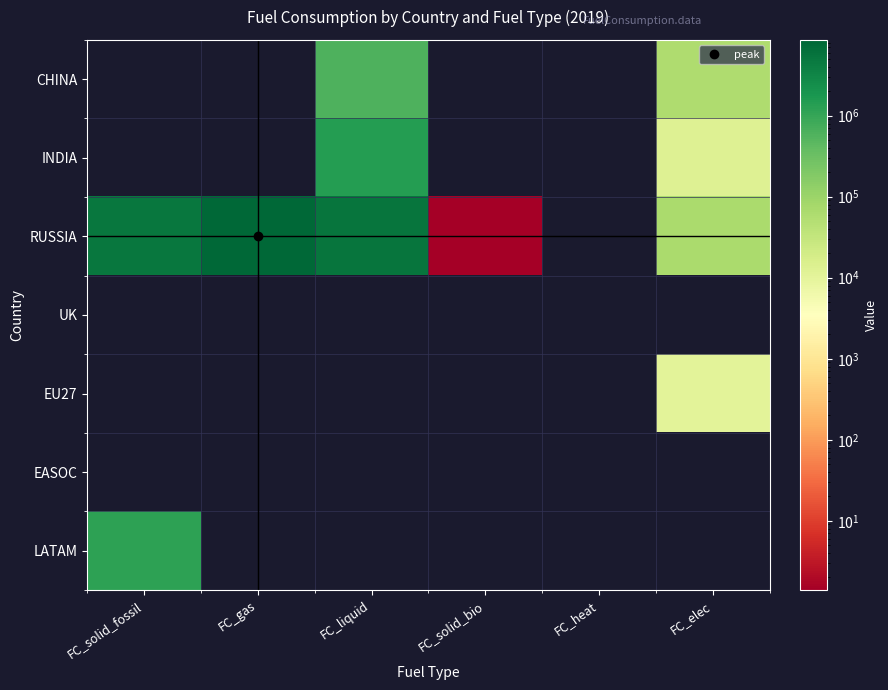

What is the greatest value displayed?

8627067.9